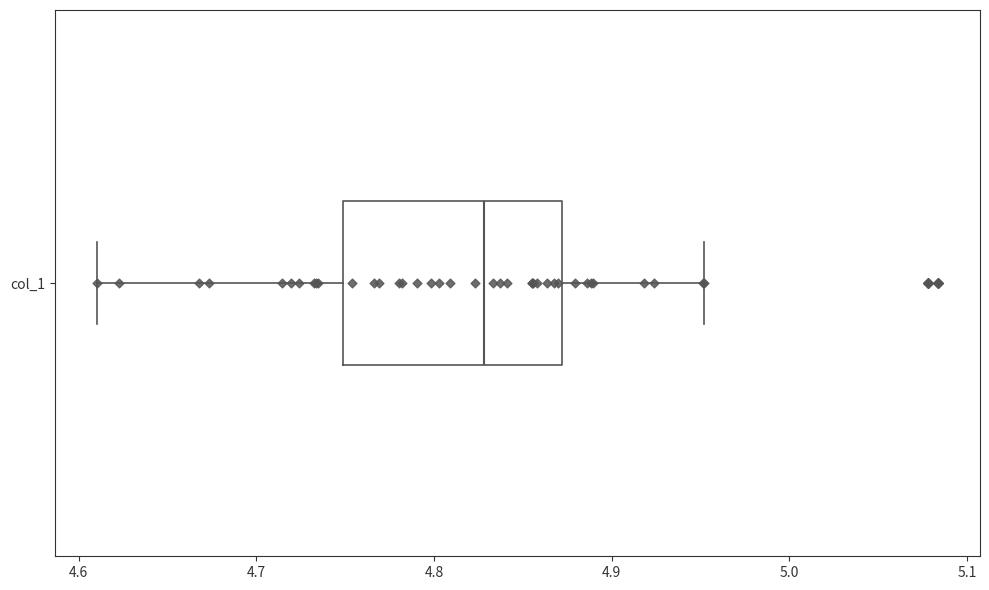

Where does the left whisker of the box for col_1 end on the x-axis? The values are not printed on the chart, so give them approximately, as read against the axis.

4.61